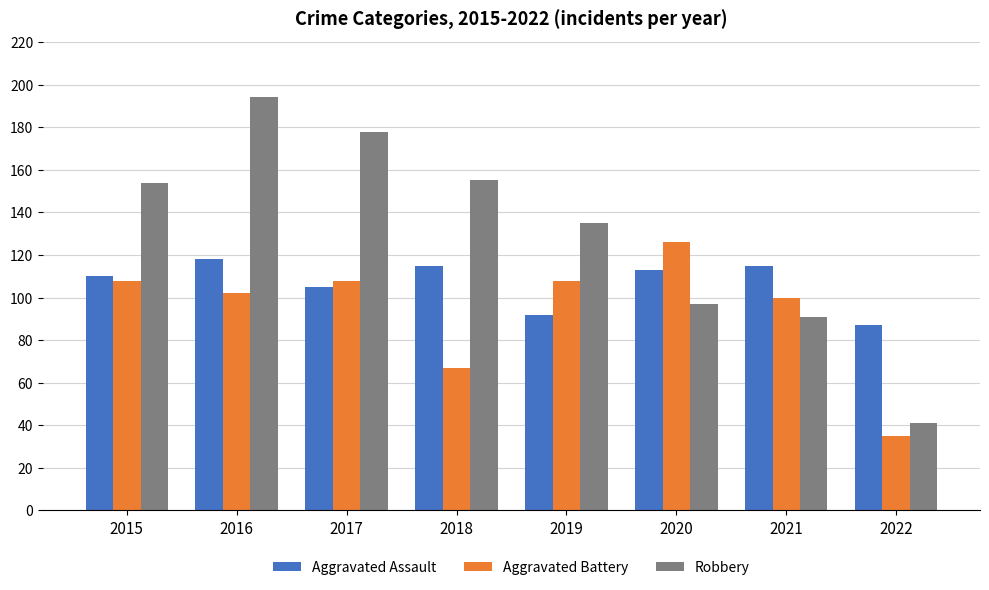

Reading left to right, list all the values displayed in this chart.

Aggravated Assault: 2015=110	2016=118	2017=105	2018=115	2019=92	2020=113	2021=115	2022=87
Aggravated Battery: 2015=108	2016=102	2017=108	2018=67	2019=108	2020=126	2021=100	2022=35
Robbery: 2015=154	2016=194	2017=178	2018=155	2019=135	2020=97	2021=91	2022=41